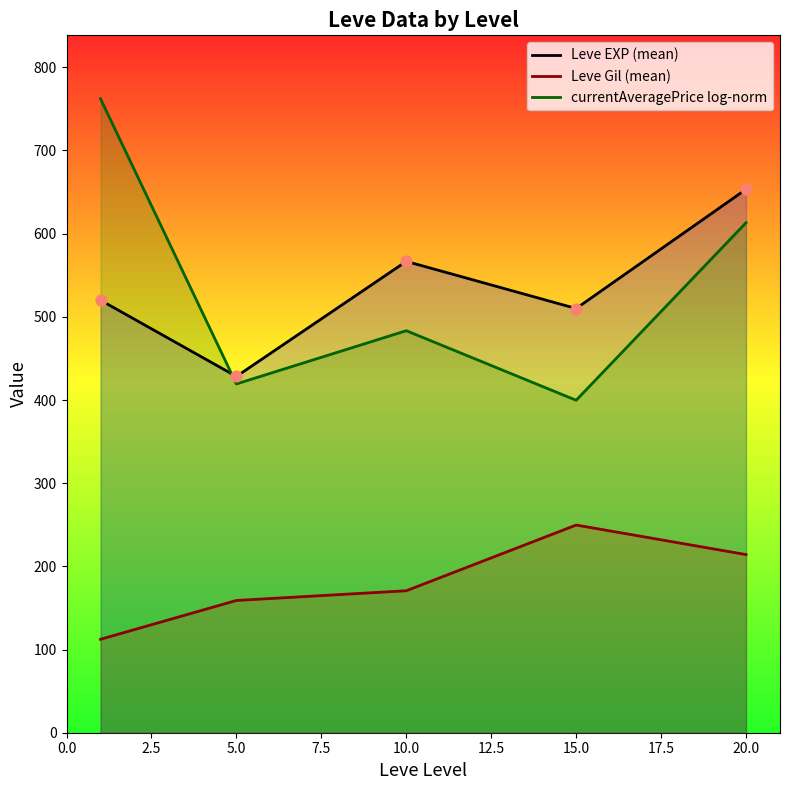

At how many categories does at least one series exceed 224?

5